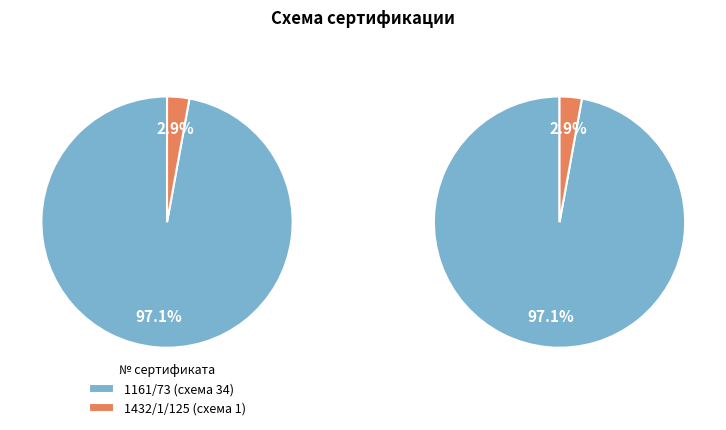

Which category has the smallest portion of the pie?

1432/1/125 (схема 1)